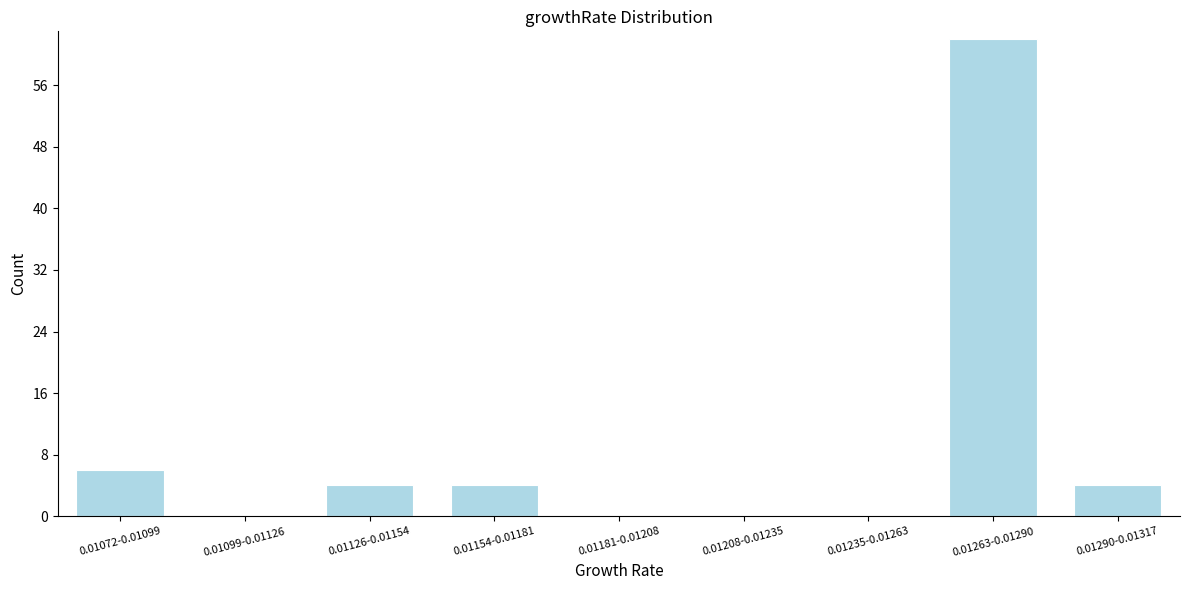

Reading left to right, list all the values displayed in this chart.

0.01072-0.01099=6	0.01099-0.01126=0	0.01126-0.01154=4	0.01154-0.01181=4	0.01181-0.01208=0	0.01208-0.01235=0	0.01235-0.01263=0	0.01263-0.01290=62	0.01290-0.01317=4